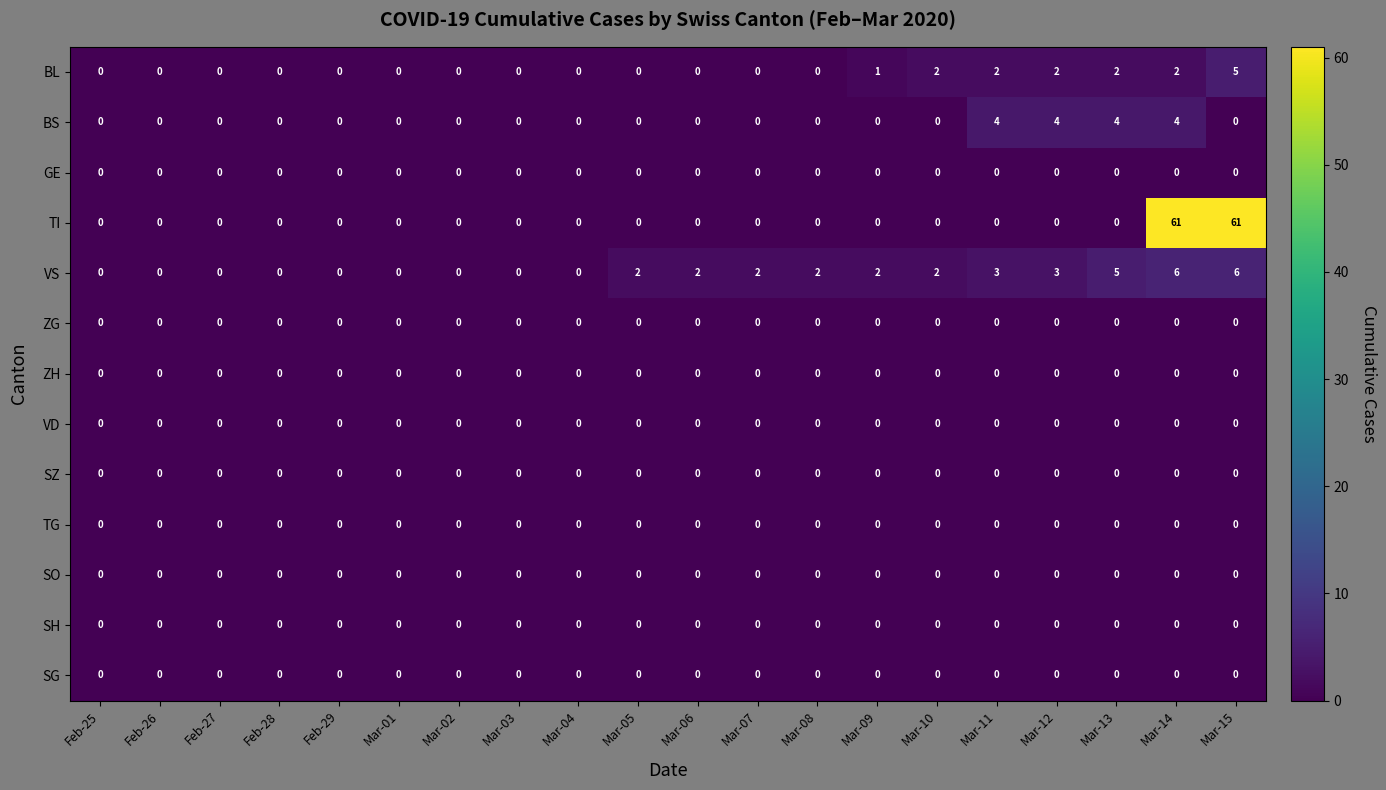

What is the greatest value displayed?

61